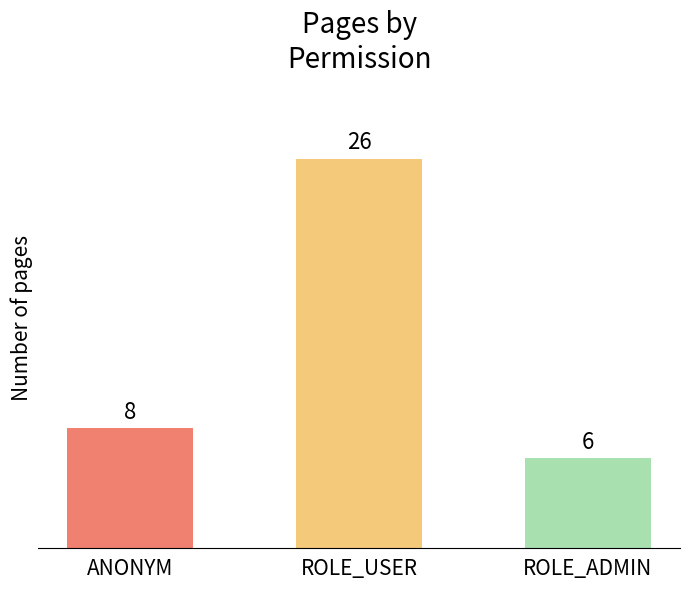

What is the sum of the values at ANONYM and ROLE_USER?

34